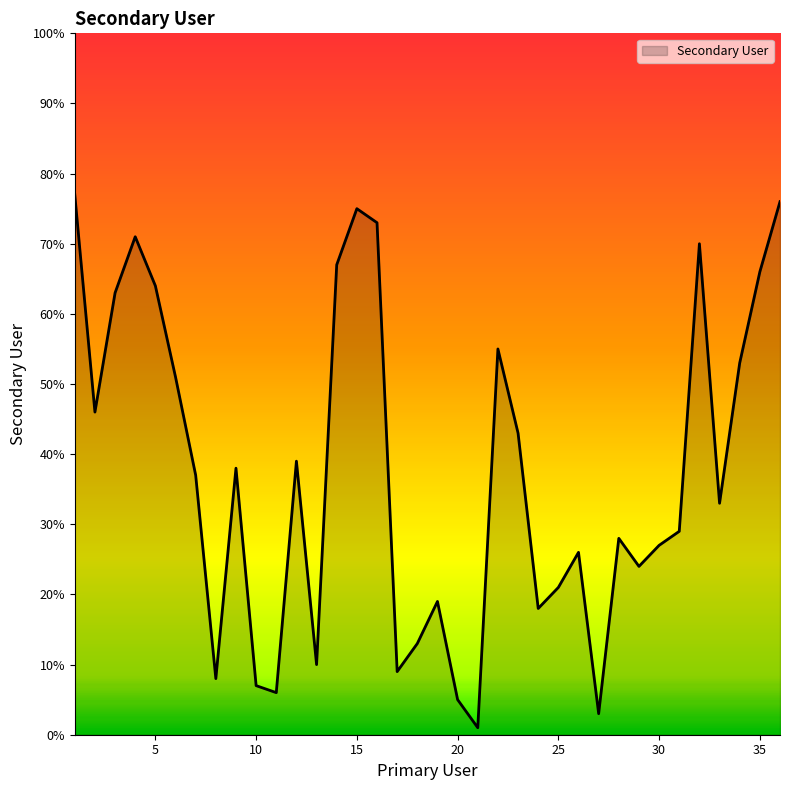

What is the maximum value shown in the chart?

77